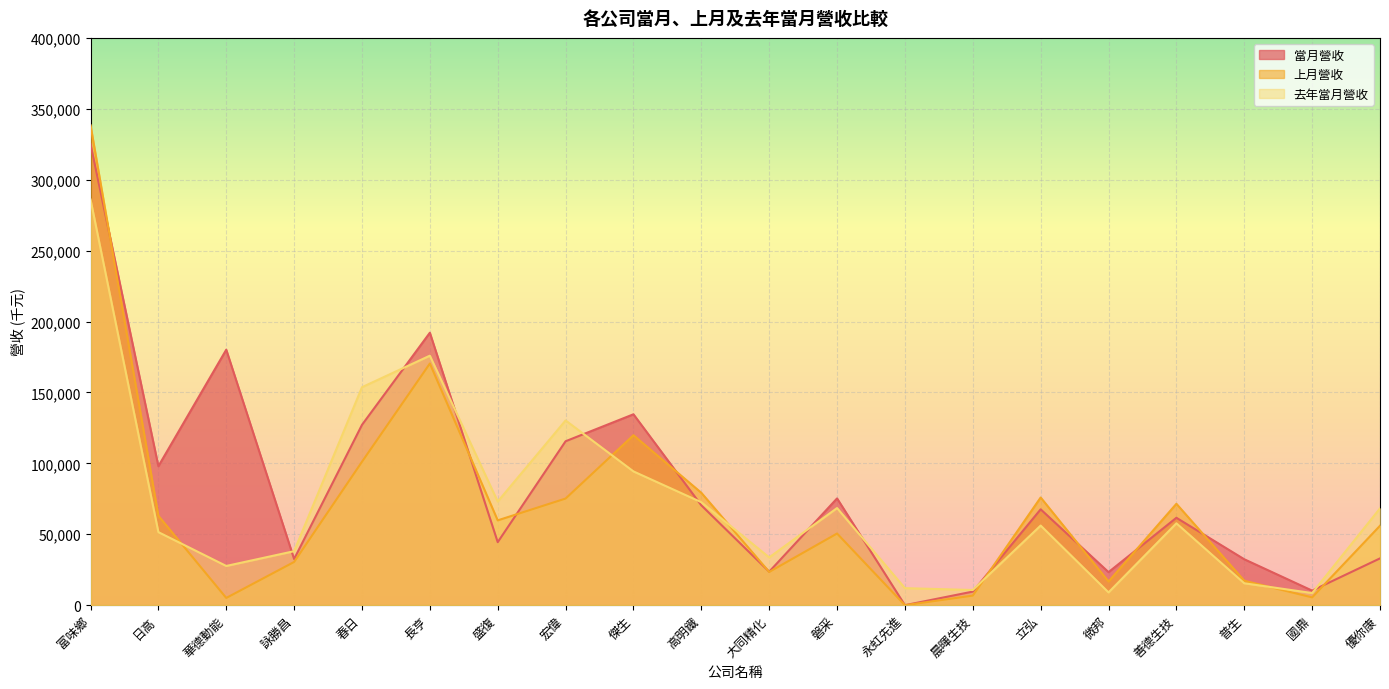

Which series changed the most between 盛復 and 微邦?

去年當月營收